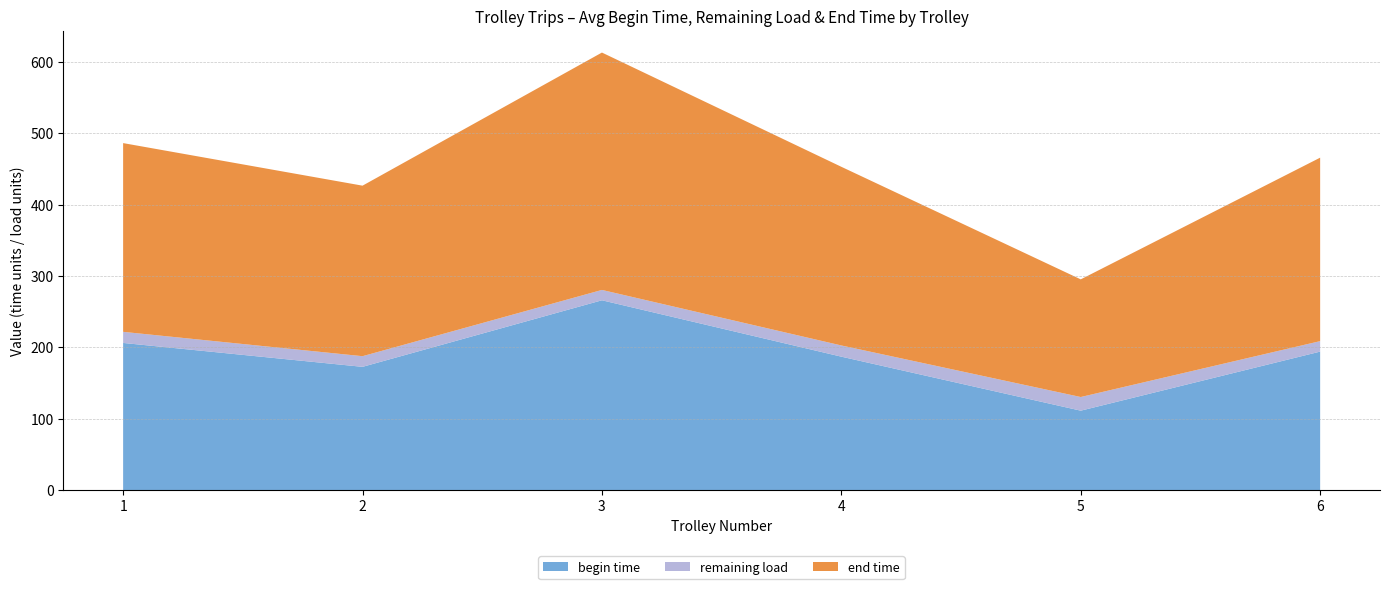

What is the lowest value of the begin time series?

111.2